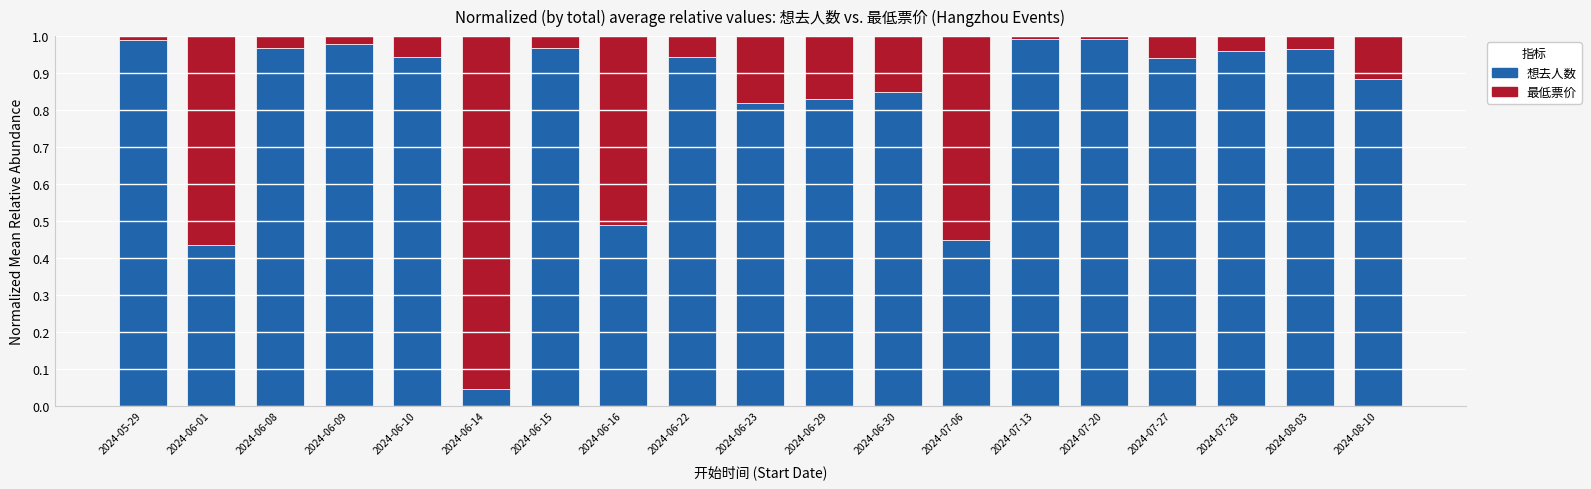

The value of 想去人数 at 2024-06-08 is 1.0. True or false?

True